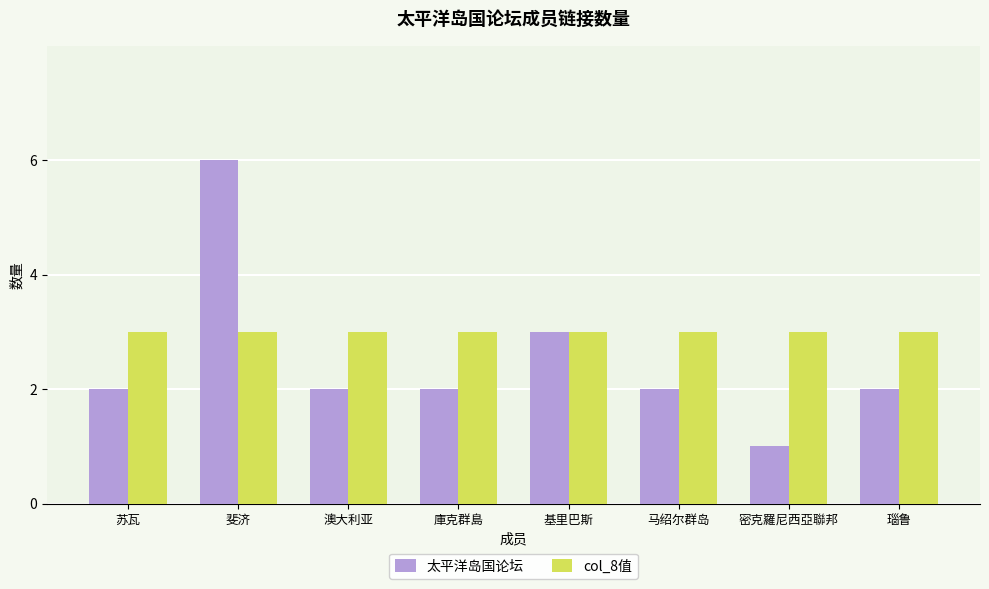

What is the minimum value shown in the chart?

1